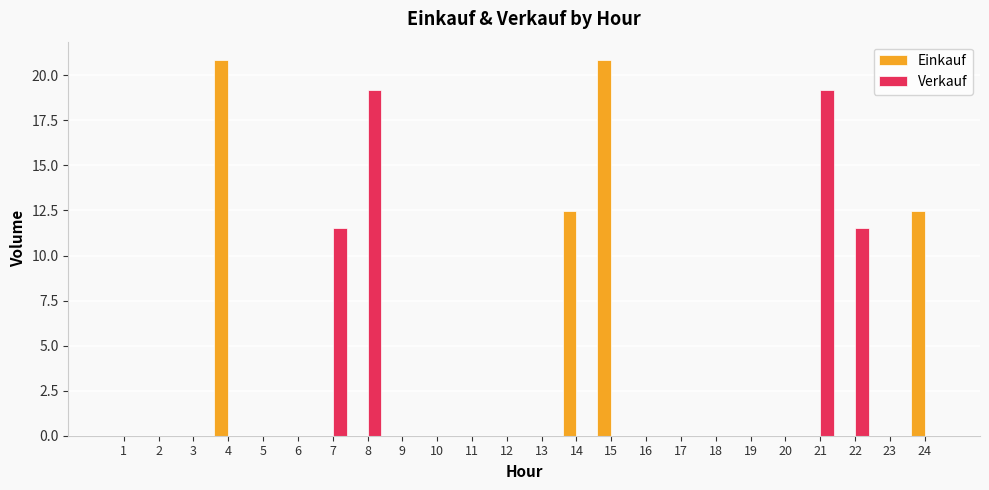

Reading left to right, transcribe all the data shown in this chart.

Einkauf: 1=0.0	2=0.0	3=0.0	4=20.8	5=0.0	6=0.0	7=0.0	8=0.0	9=0.0	10=0.0	11=0.0	12=0.0	13=0.0	14=12.5	15=20.8	16=0.0	17=0.0	18=0.0	19=0.0	20=0.0	21=0.0	22=0.0	23=0.0	24=12.5
Verkauf: 1=0.0	2=0.0	3=0.0	4=0.0	5=0.0	6=0.0	7=11.5	8=19.2	9=0.0	10=0.0	11=0.0	12=0.0	13=0.0	14=0.0	15=0.0	16=0.0	17=0.0	18=0.0	19=0.0	20=0.0	21=19.2	22=11.5	23=0.0	24=0.0